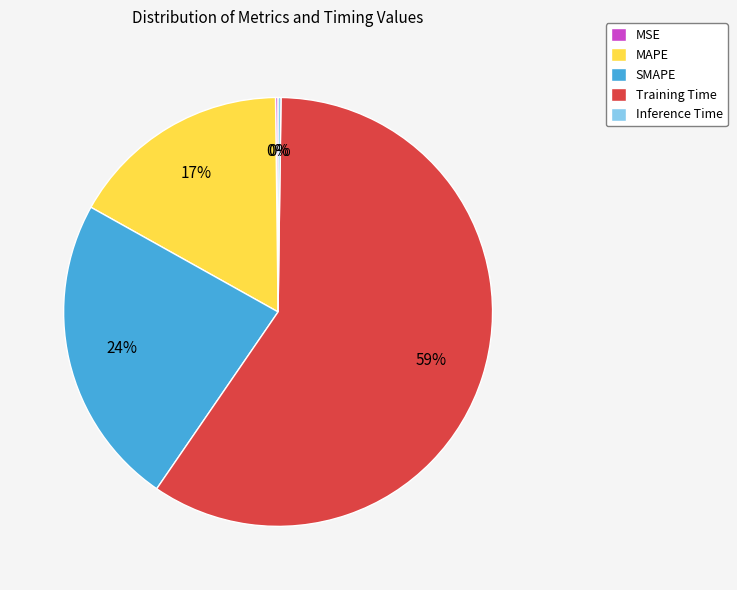

What percentage is the MAPE slice, to the nearest percent?

17%